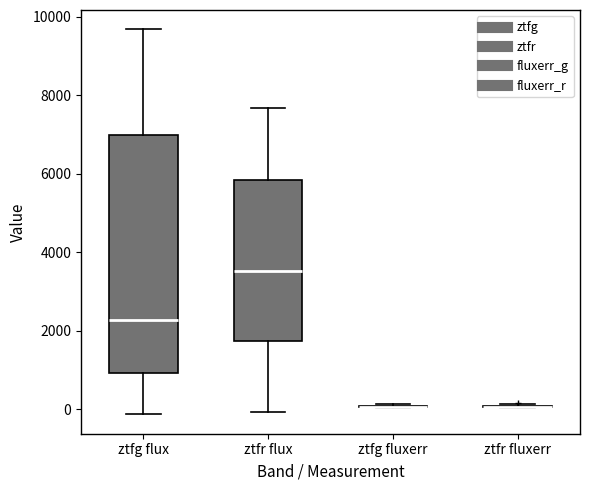

Reading left to right, read every box against the y-axis: the position of its median line, the range the box covers, and the ends of its whiskers. The values are not printed on the chart, so give them approximately, as read against the axis.

ztfg flux: median 2200, box 1000 to 7000, whiskers -200 to 9600
ztfr flux: median 3600, box 1800 to 5800, whiskers 0 to 7600
ztfg fluxerr: box collapsed to a line at 0, whiskers 0 to 200
ztfr fluxerr: box collapsed to a line at 0, whiskers 0 to 200